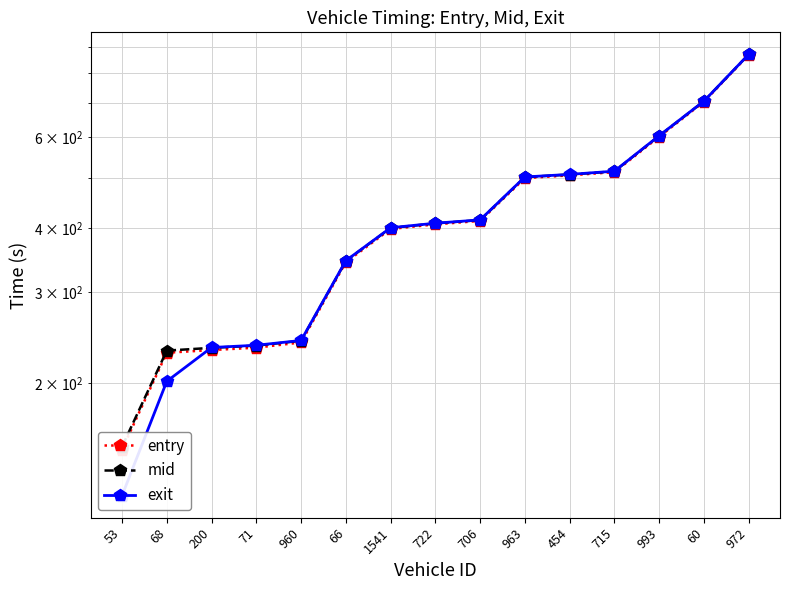

Does the chart display data point markers on the line(s)?

Yes